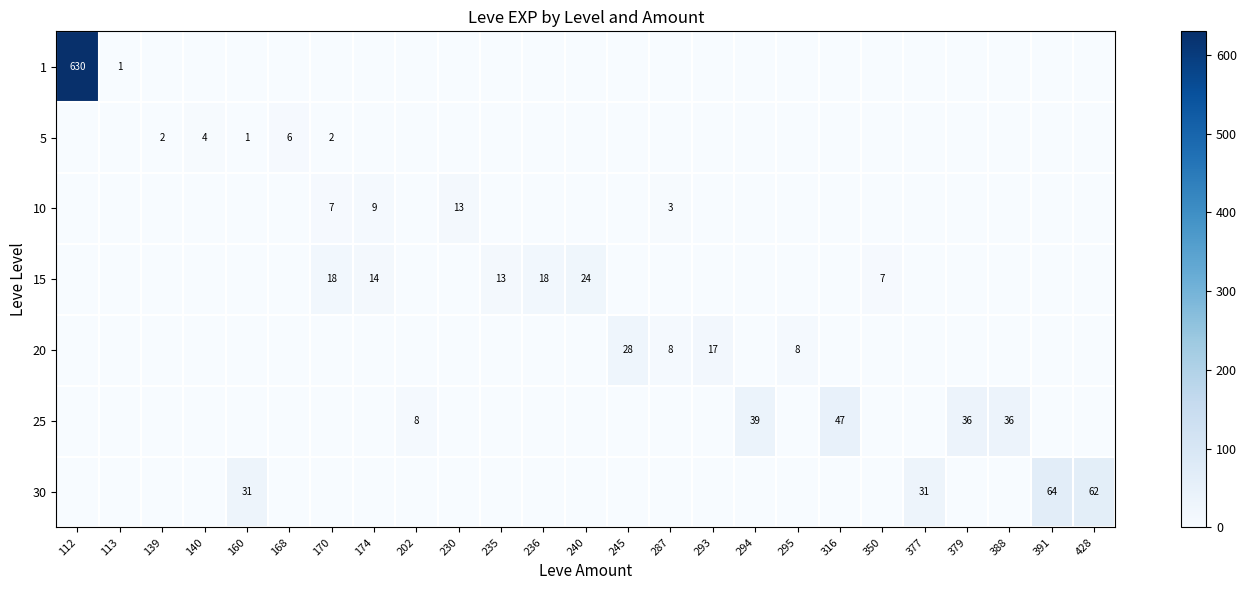

True or false: 1 has a value of 0 at 113.

False